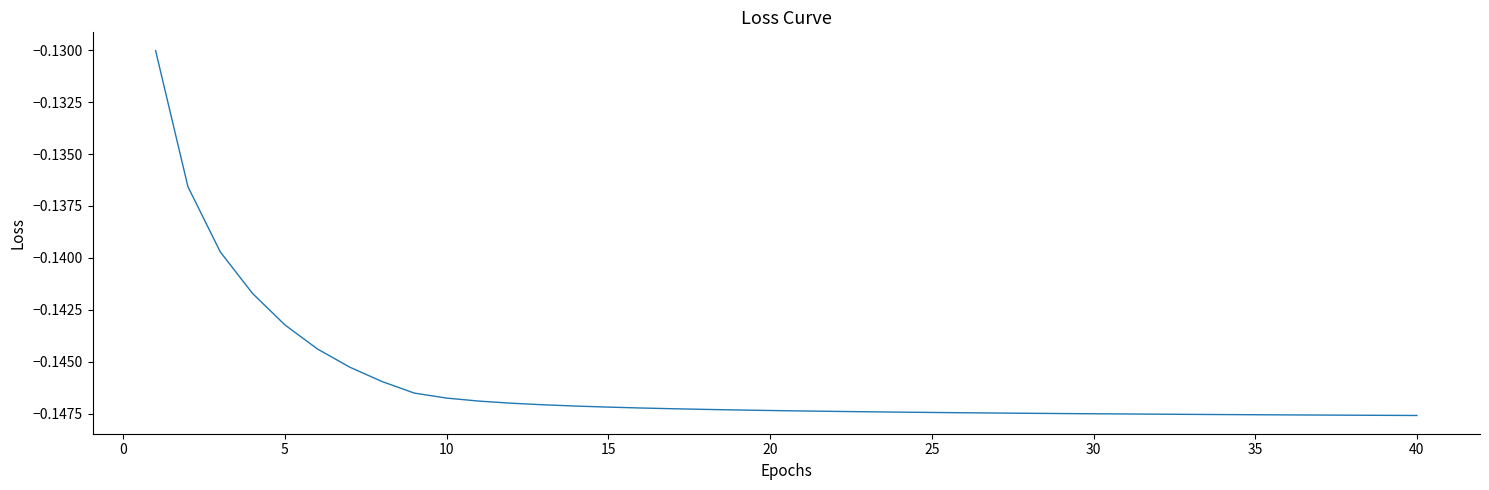

Does the chart display data point markers on the line(s)?

No